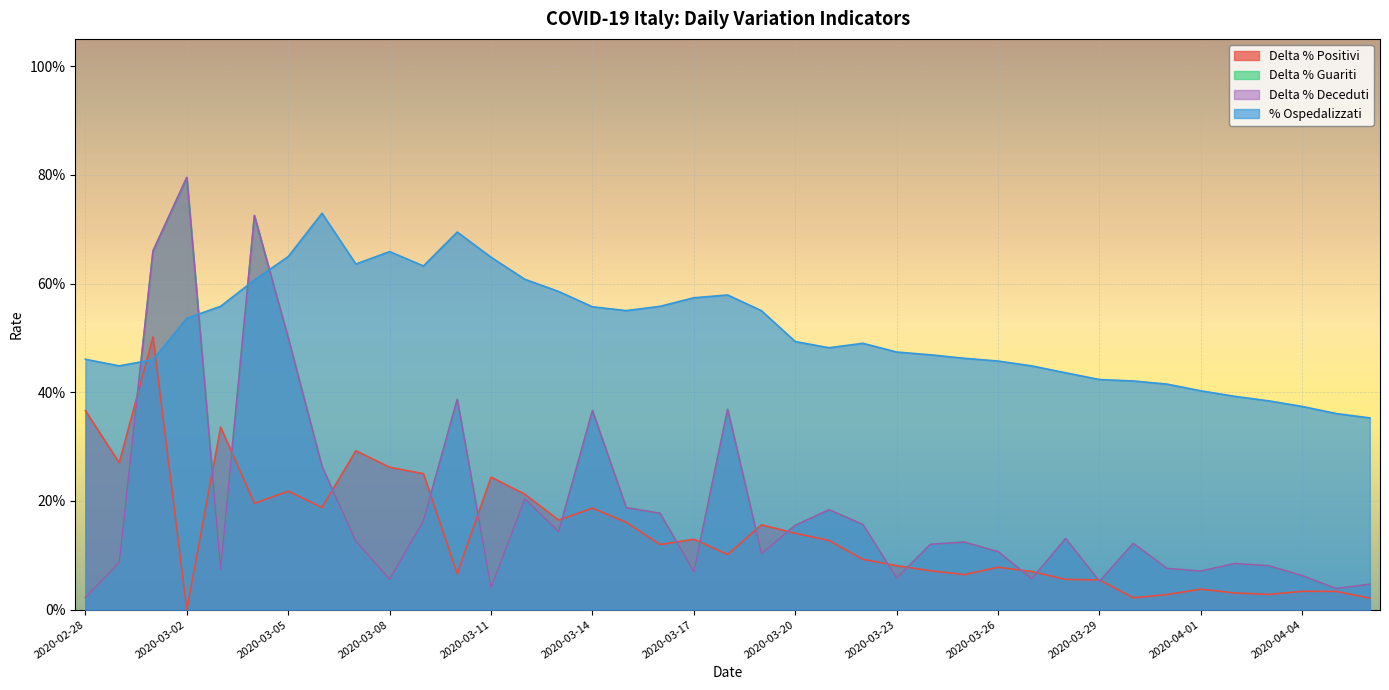

The Delta % Deceduti series shows 0.2 at 2020-03-28. True or false?

False